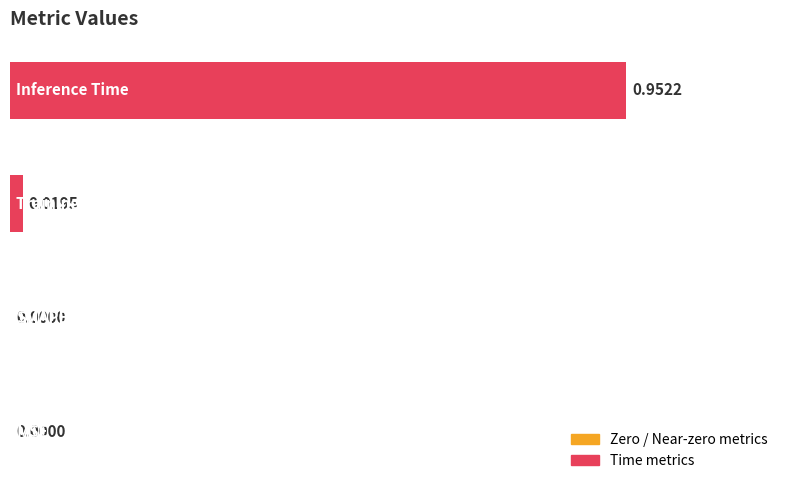

How many values exceed 0?

2